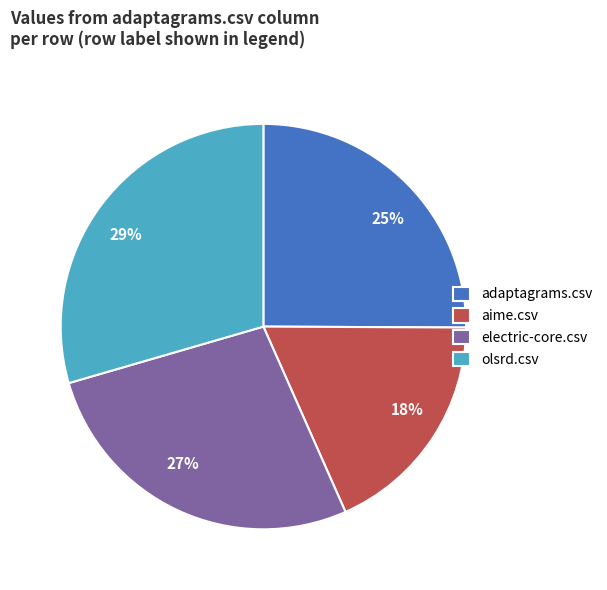

Is there a majority slice in this chart?

No